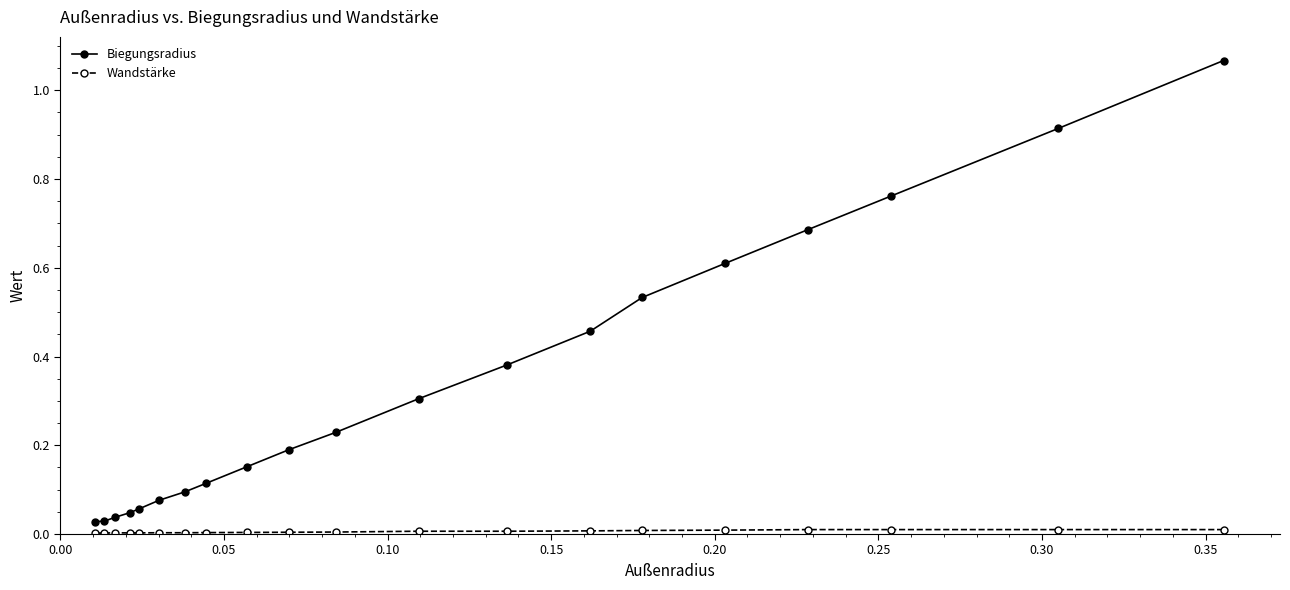

Does the chart have visible grid lines?

No